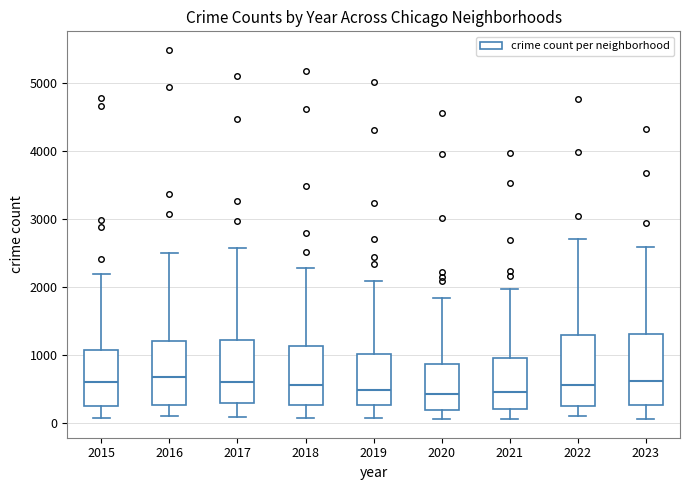

Reading left to right, read every box against the y-axis: the position of its median line, the range the box covers, and the ends of its whiskers. The values are not printed on the chart, so give them approximately, as read against the axis.

2015: median 600, box 300 to 1100, whiskers 100 to 2200
2016: median 700, box 300 to 1200, whiskers 100 to 2500
2017: median 600, box 300 to 1200, whiskers 100 to 2600
2018: median 600, box 300 to 1100, whiskers 100 to 2300
2019: median 500, box 300 to 1000, whiskers 100 to 2100
2020: median 400, box 200 to 900, whiskers 100 to 1800
2021: median 500, box 200 to 900, whiskers 100 to 2000
2022: median 600, box 300 to 1300, whiskers 100 to 2700
2023: median 600, box 300 to 1300, whiskers 100 to 2600